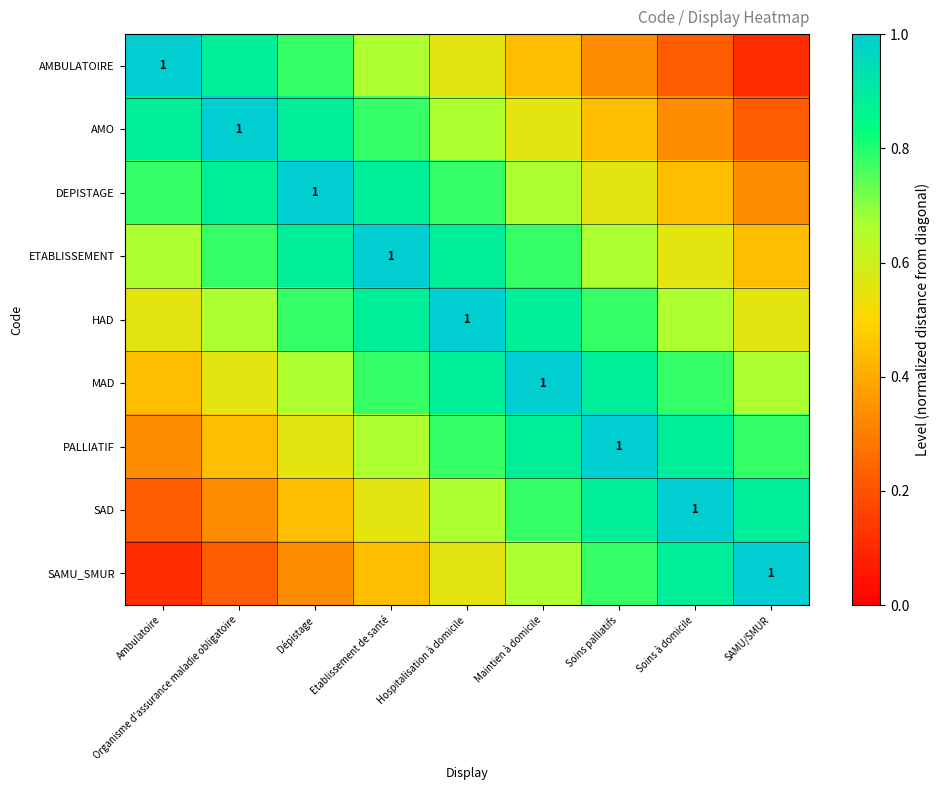

Rank the categories by SAD value from highest to lowest.

Soins à domicile, Soins palliatifs, SAMU/SMUR, Maintien à domicile, Hospitalisation à domicile, Etablissement de santé, Dépistage, Organisme d'assurance maladie obligatoire, Ambulatoire